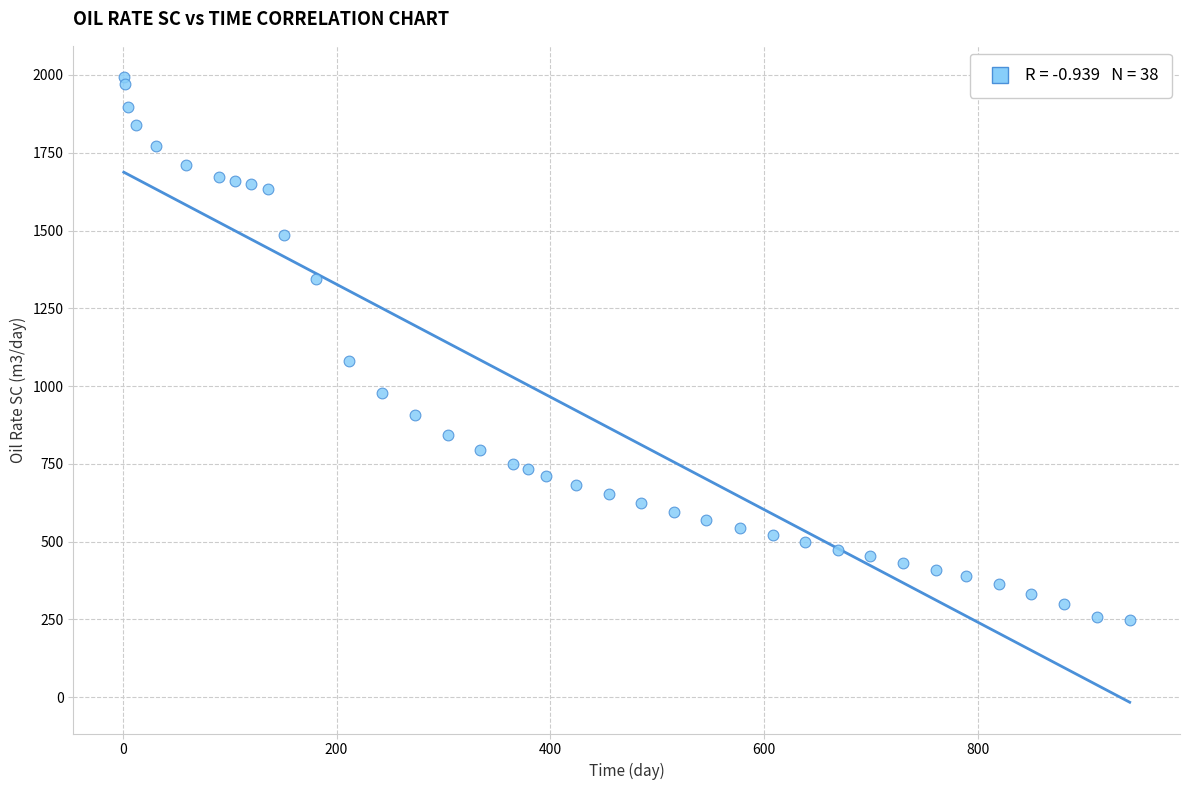

What is the range of Y values (max minus min)?

1745.9